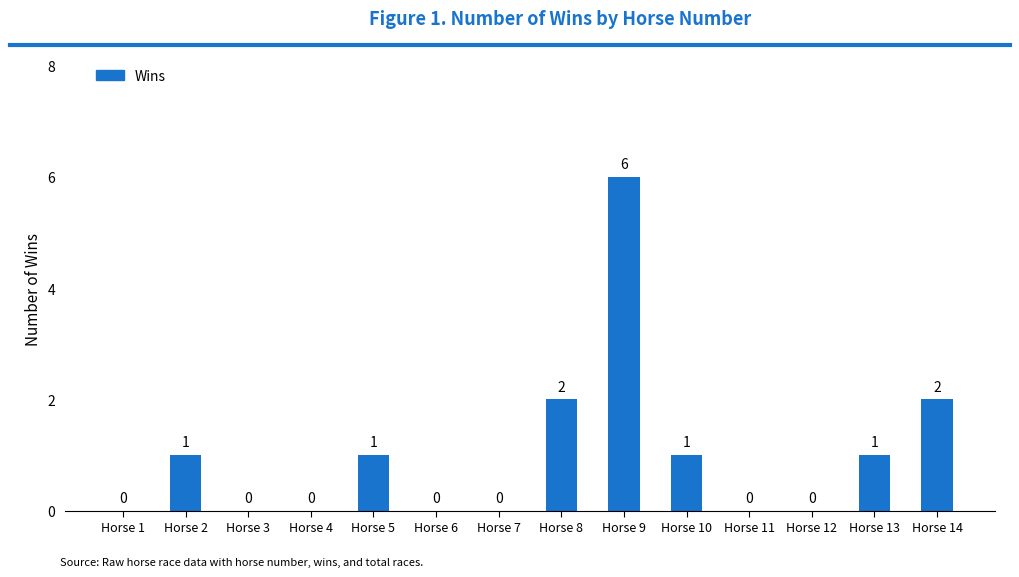

At which category does the chart reach its peak across all series?

Horse 9